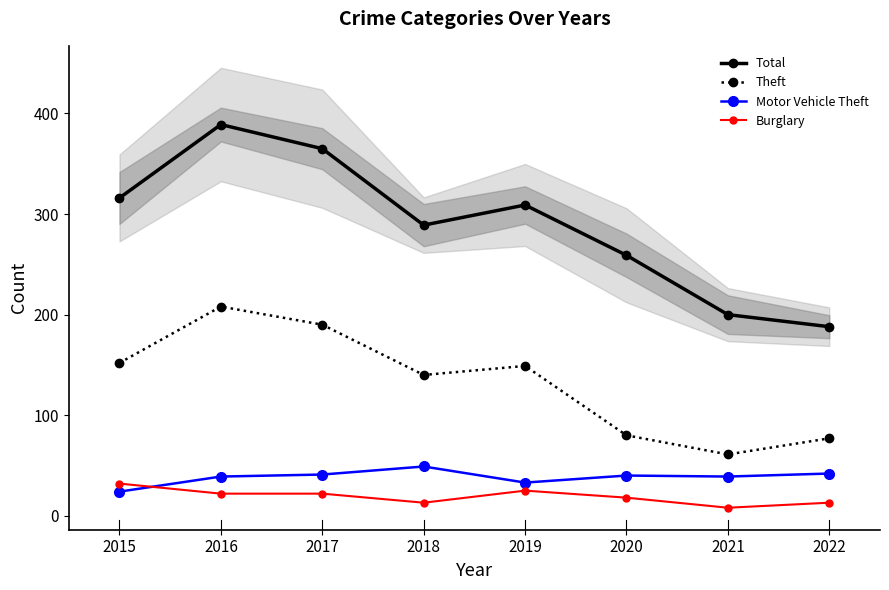

Is the value of Total at 2018 greater than the value of Burglary at 2016?

Yes